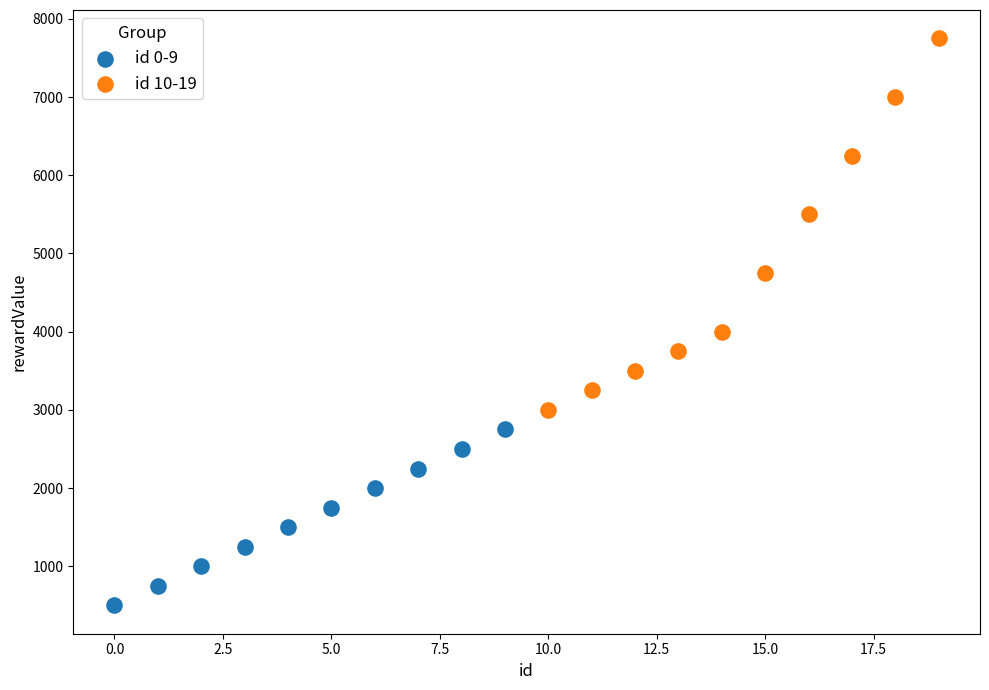

Which series has the widest spread of Y values?

id 10-19